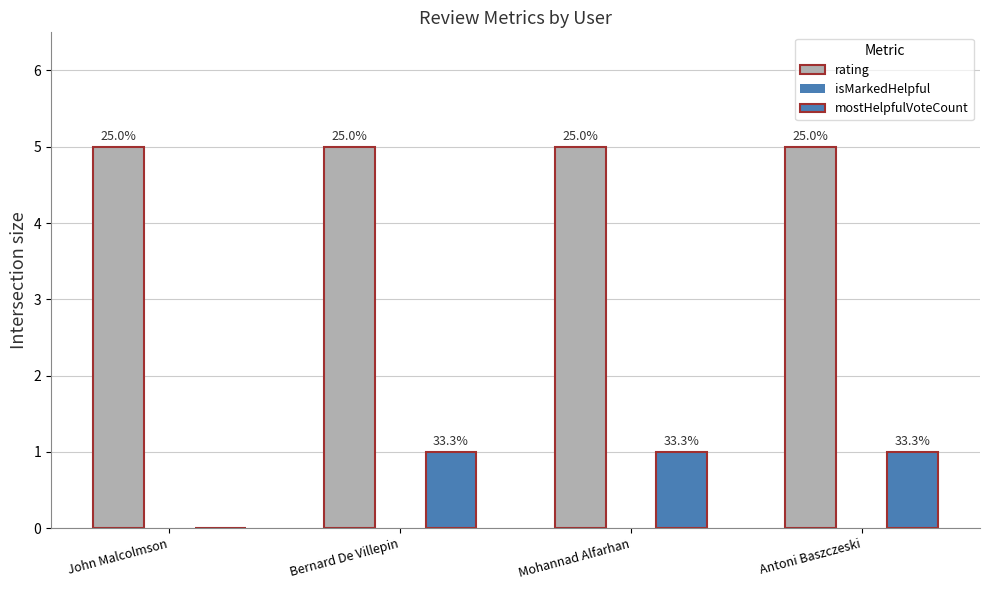

At which category is the sum across all series the highest?

Bernard De Villepin